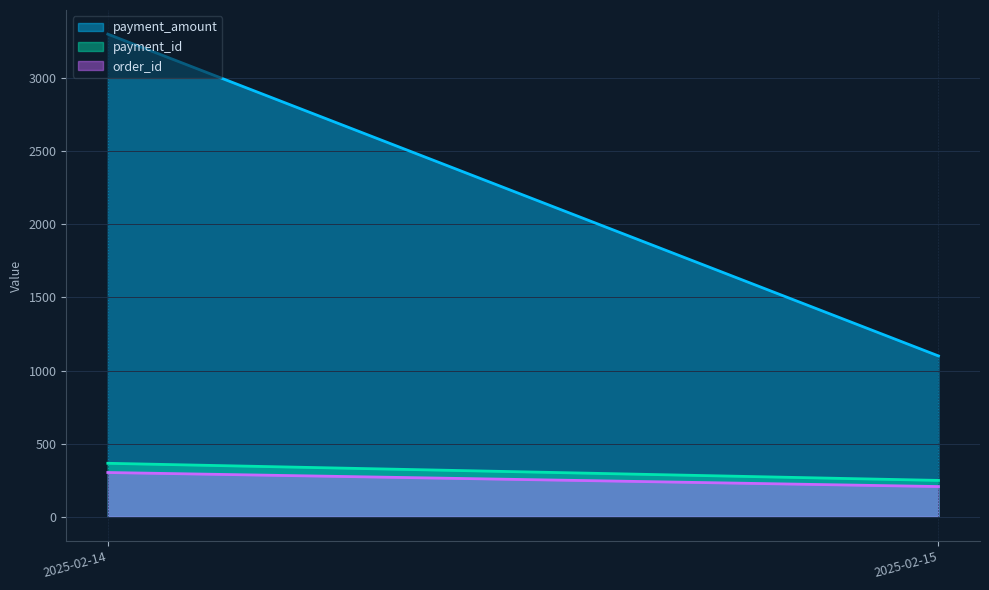

The value of order_id at 2025-02-14 is 78. True or false?

False